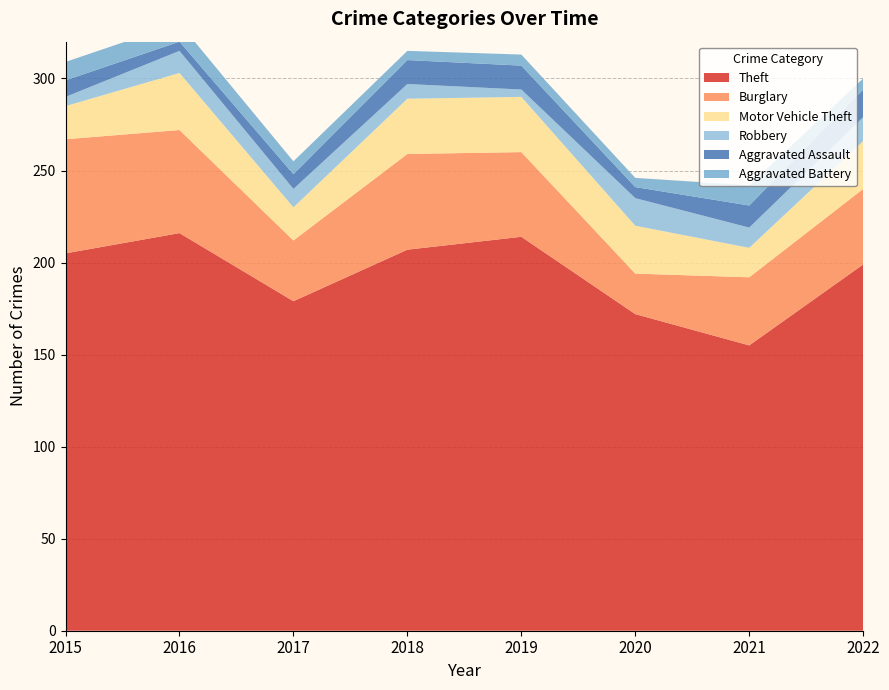

Reading left to right, what are all the values shown in this chart?

Theft: 205	216	179	207	214	172	155	199
Burglary: 62	56	33	52	46	22	37	41
Motor Vehicle Theft: 18	31	18	30	30	26	16	26
Robbery: 5	12	10	8	4	15	11	13
Aggravated Assault: 9	5	8	13	13	6	12	15
Aggravated Battery: 10	10	7	5	6	5	11	6